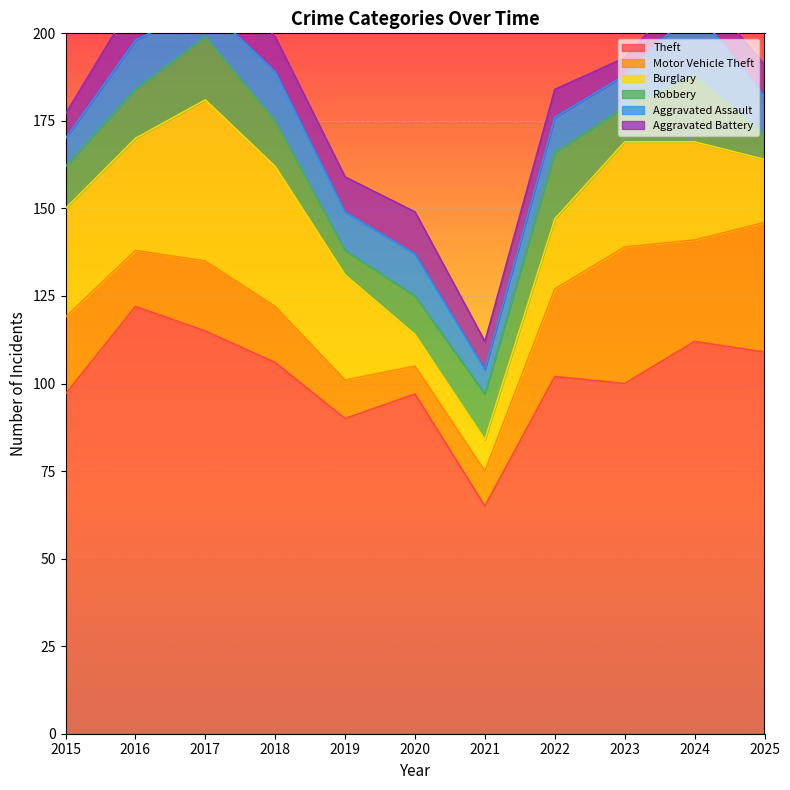

At which label does Burglary first exceed 30?

2015